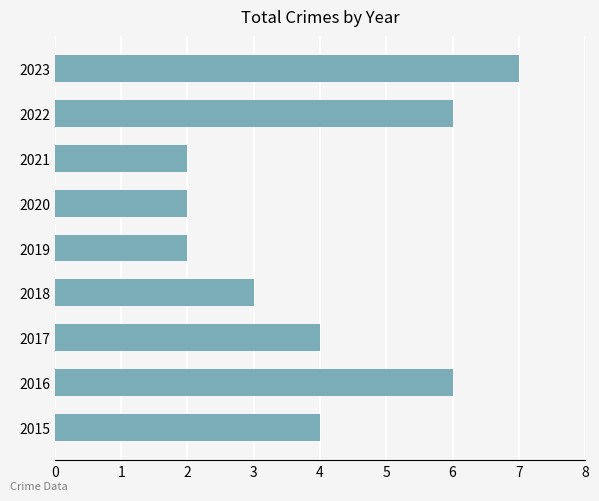

What is the sum of all values?

36